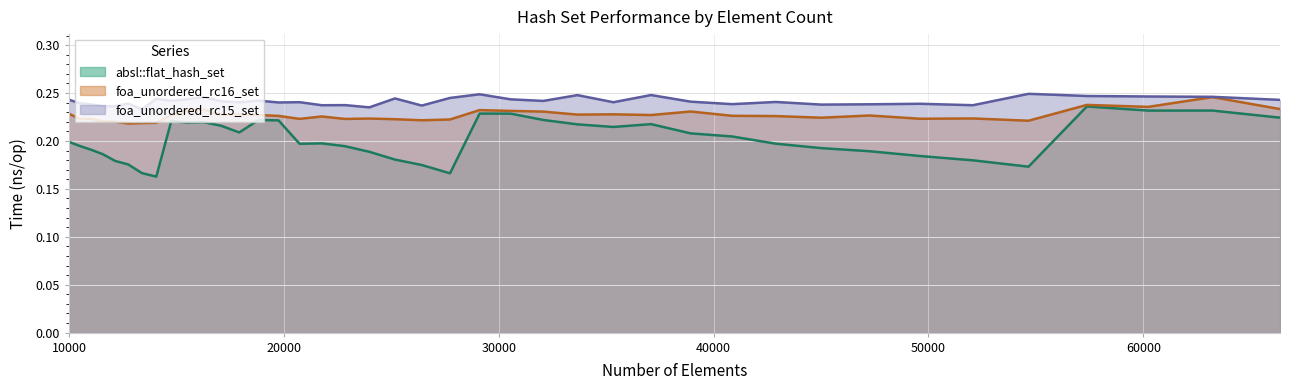

What is the average value of the absl::flat_hash_set series?

0.2